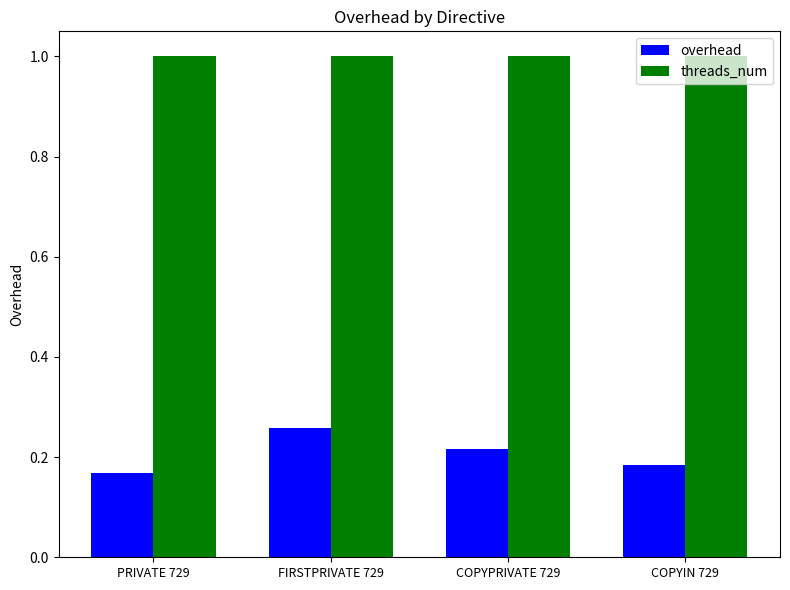

At COPYIN 729, list the series in order from smallest to largest.

overhead, threads_num